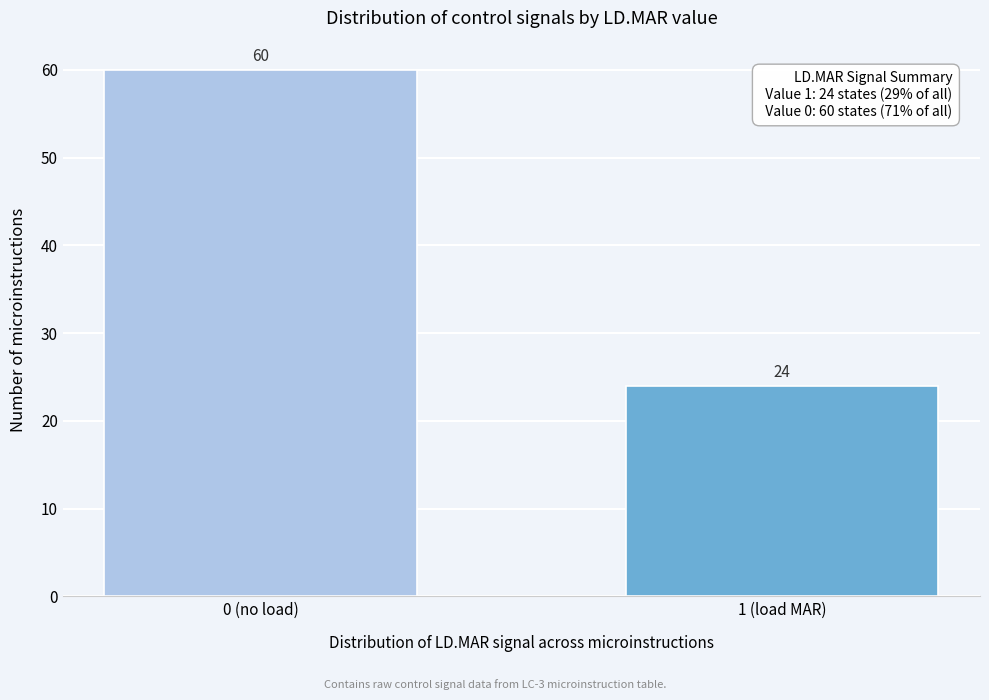

Reading left to right, extract all data points from this chart.

0 (no load)=60	1 (load MAR)=24